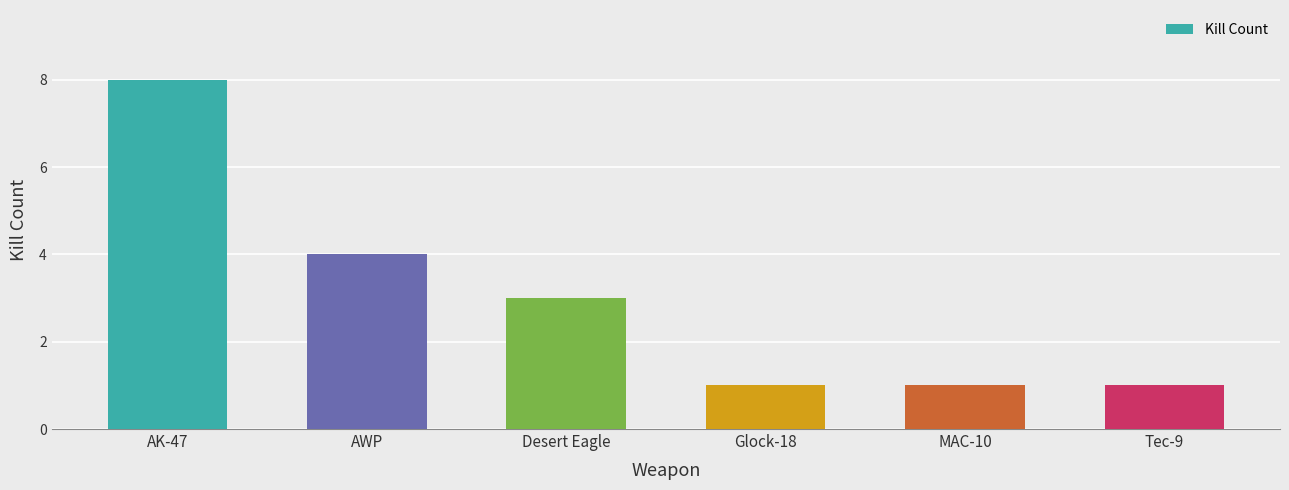

What is the change in value from AK-47 to Glock-18?

-7